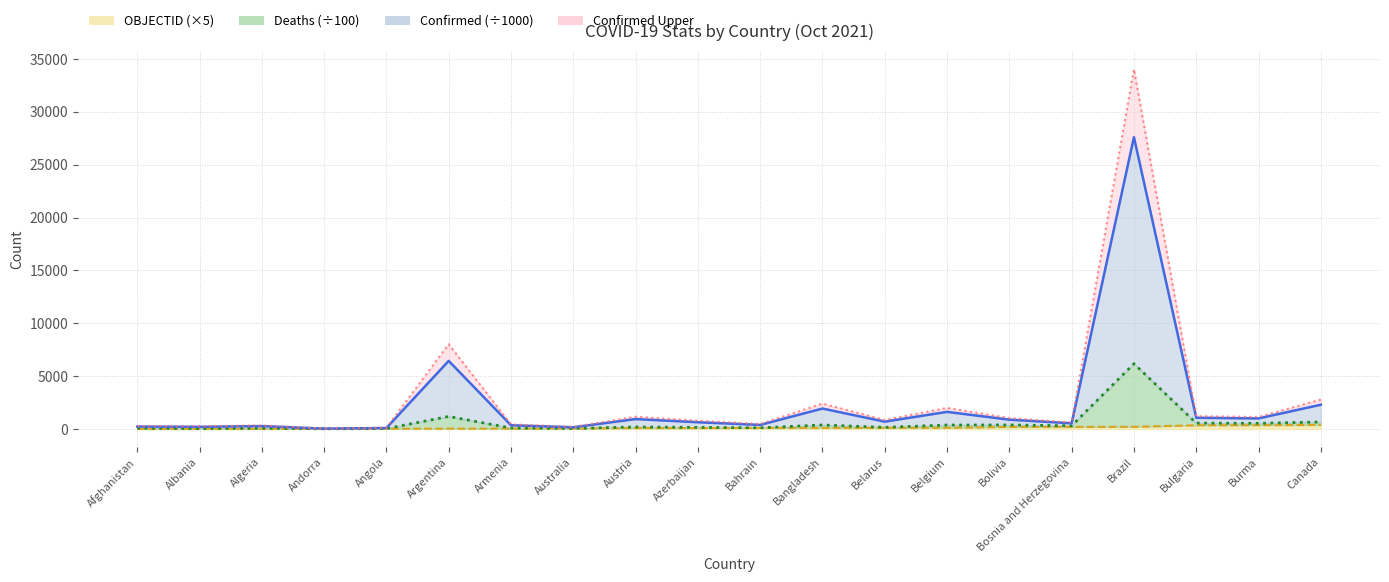

Where is the first local minimum?

Albania